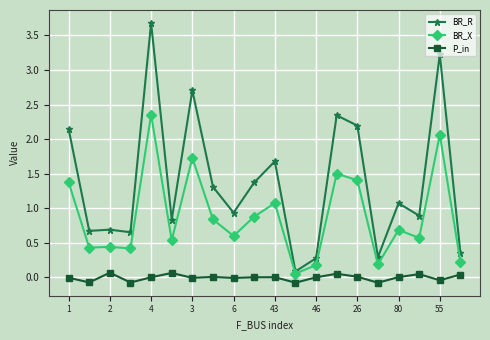

At how many categories does at least one series exceed 2?

6